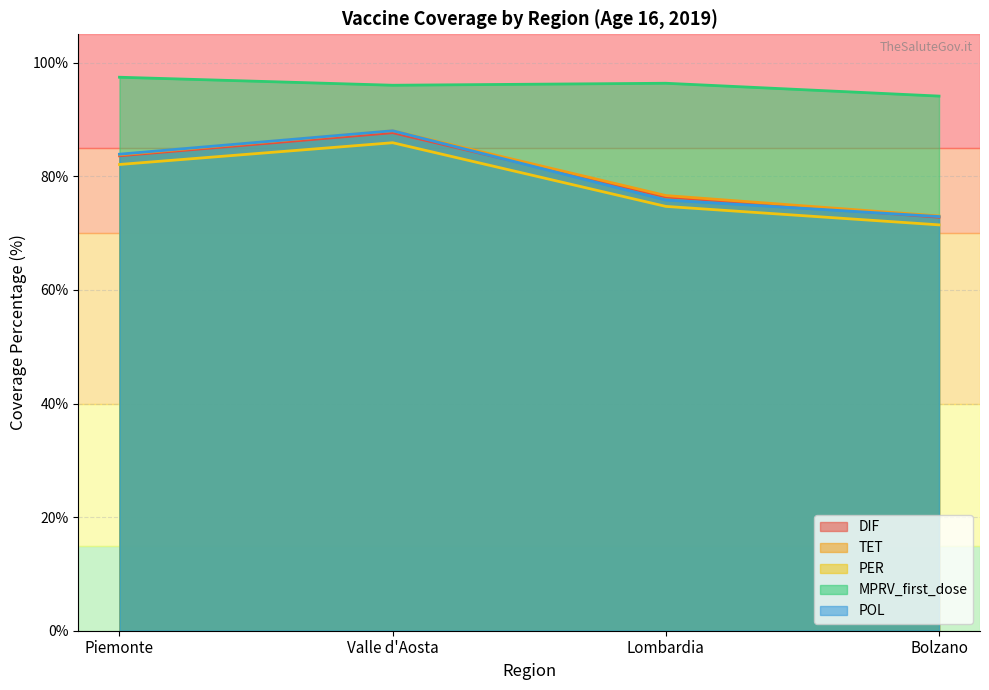

How many lines are shown in the chart?

5